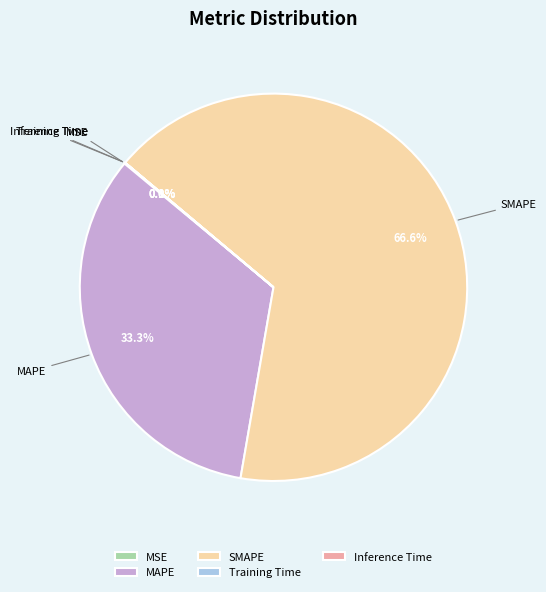

Is MAPE the majority of the pie?

No